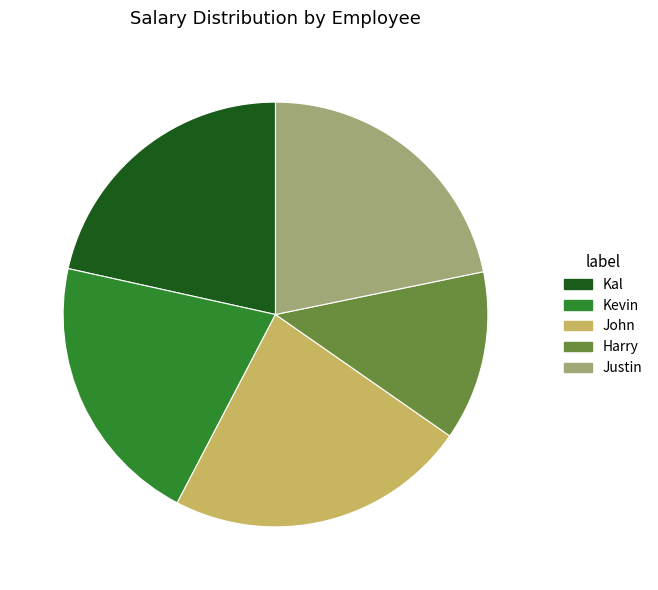

Approximately how many times larger is the value at John compared to Kal?

1.1